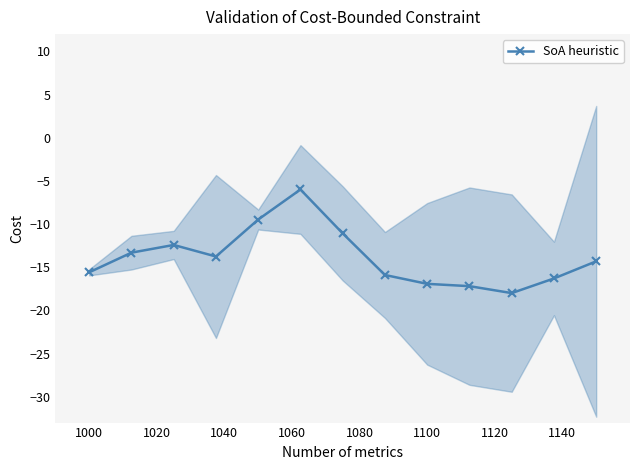

What is the value of the 3rd point from the left?

-12.4